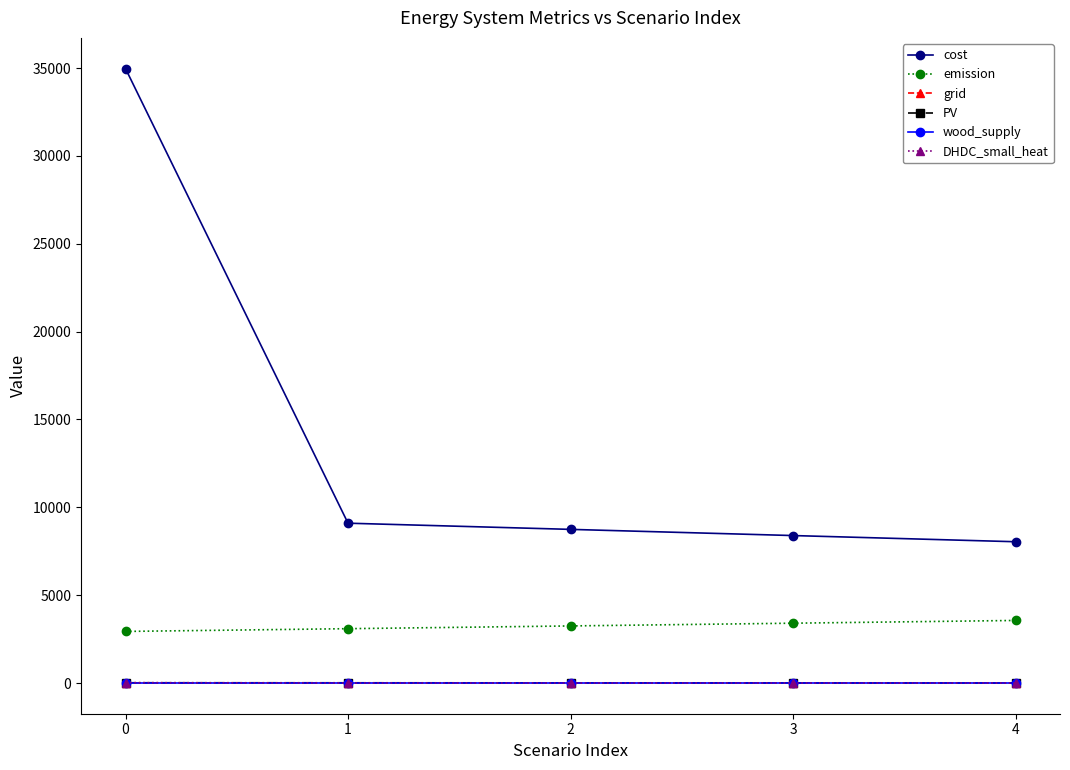

True or false: wood_supply has a value of 0.2 at 0.

True